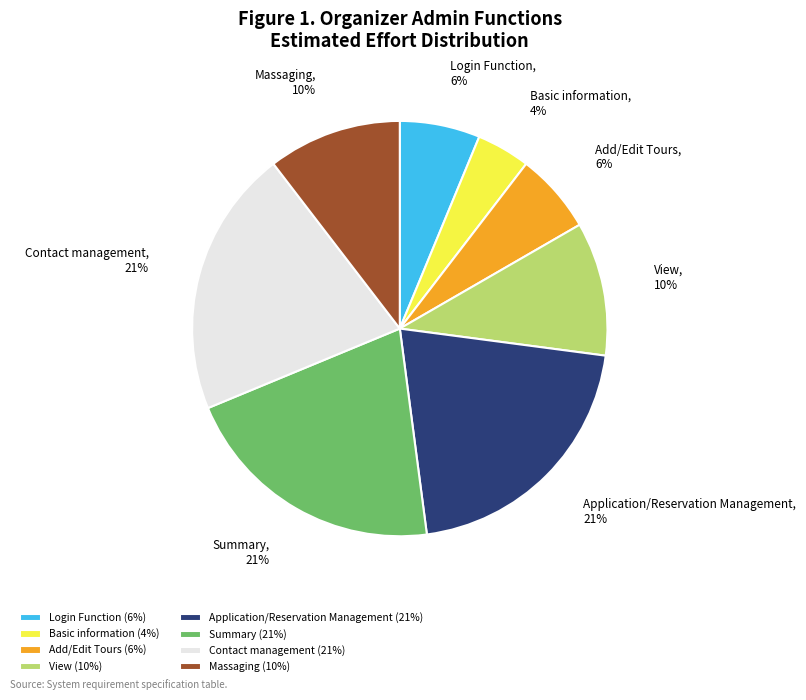

The Login Function slice represents 6% of the pie. True or false?

True